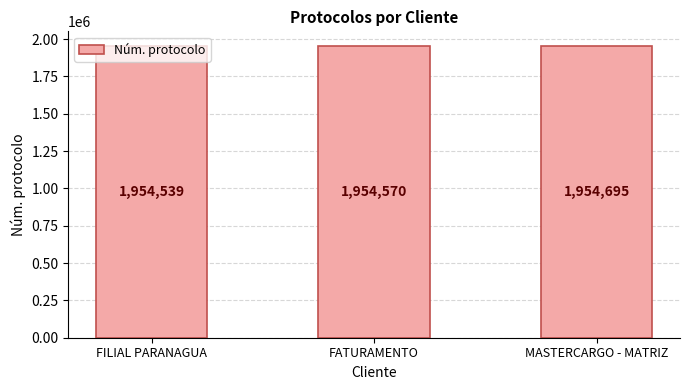

What is the sum of all values?

5863804